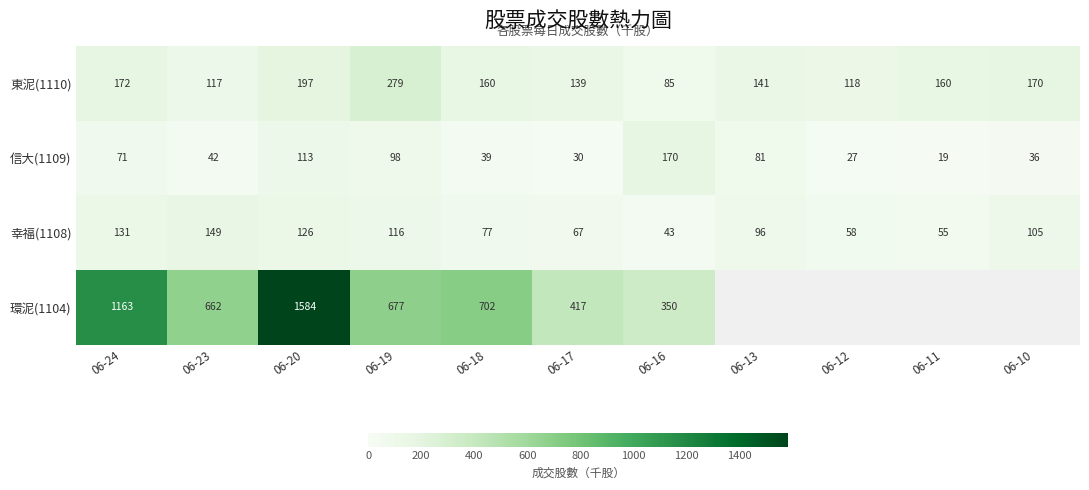

Which category has the lowest value across all series?

06-11